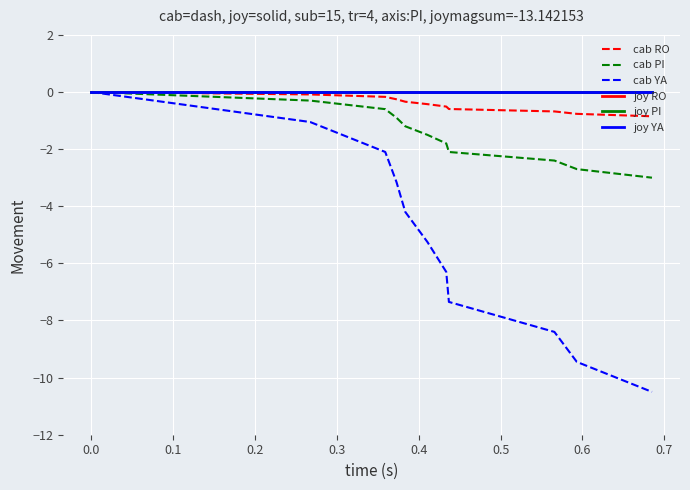

Does the chart have visible grid lines?

Yes